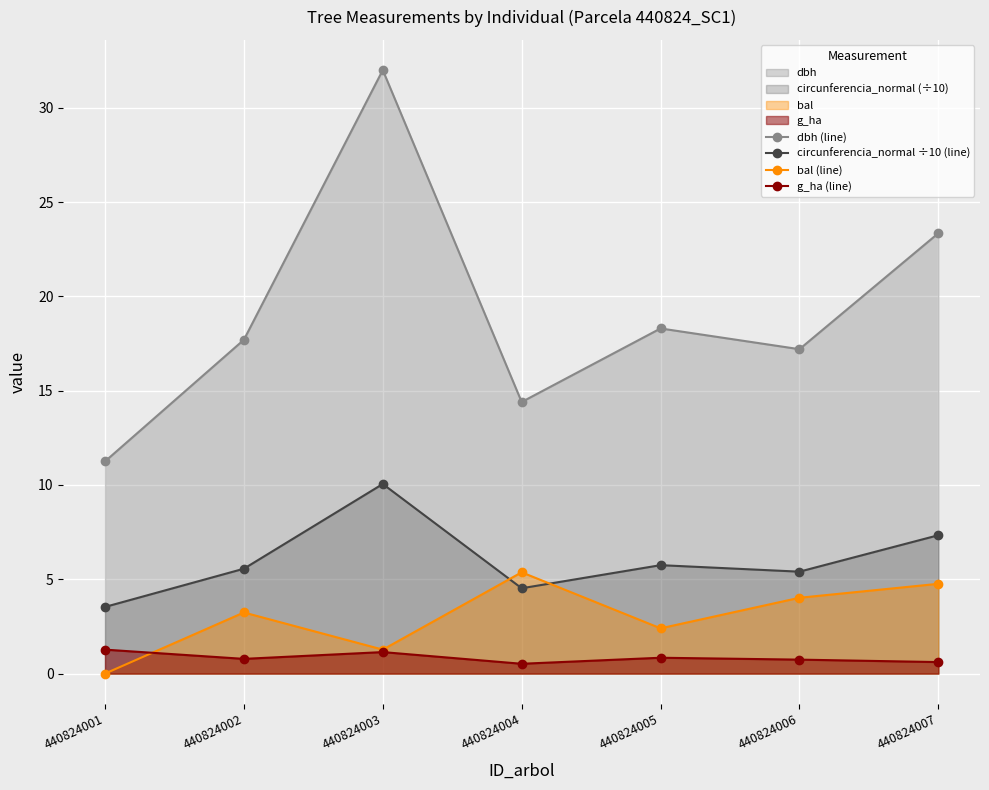

Which series has the largest total across all categories?

dbh (line)